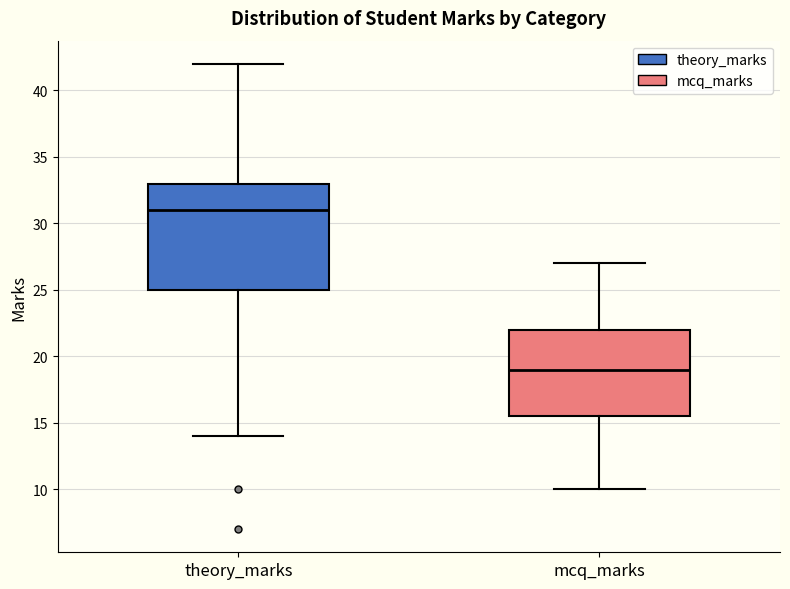

Where does the median line of the box for mcq_marks sit on the y-axis? The values are not printed on the chart, so give them approximately, as read against the axis.

19.0